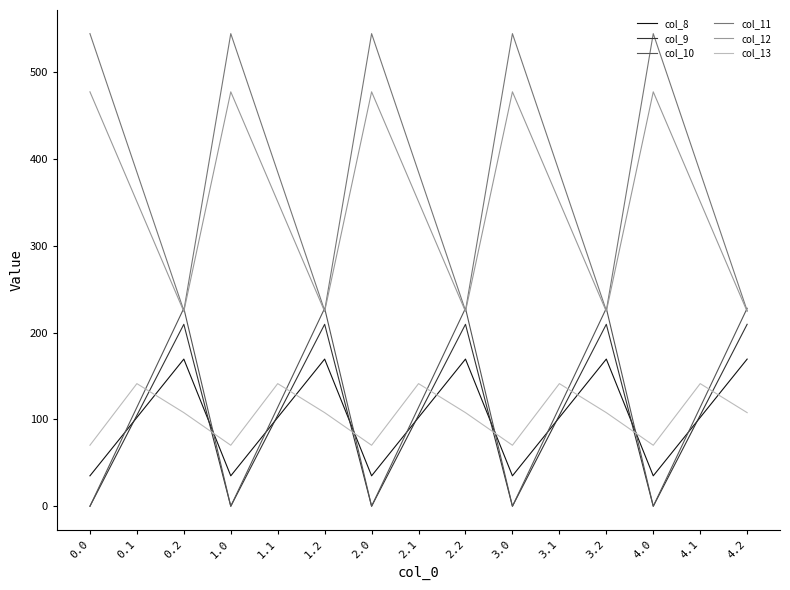

What is the lowest value of the col_13 series?

70.2